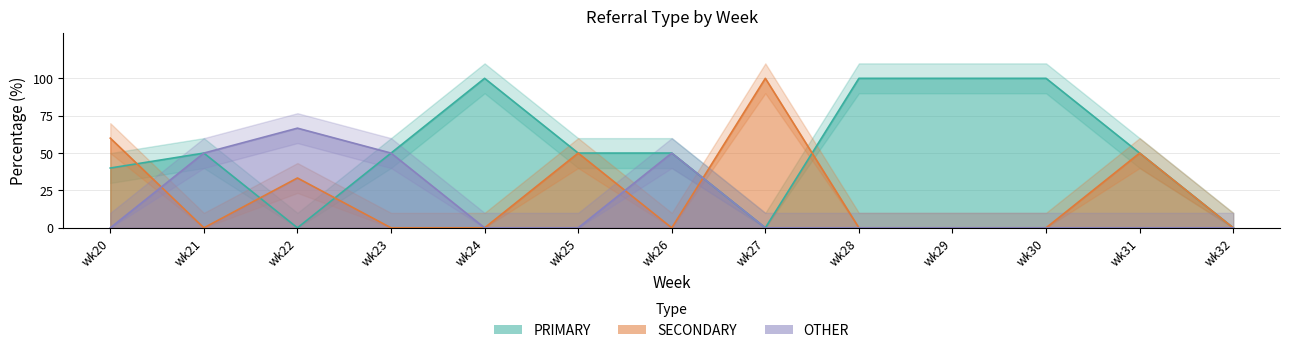

At which label does SECONDARY reach its peak?

wk27